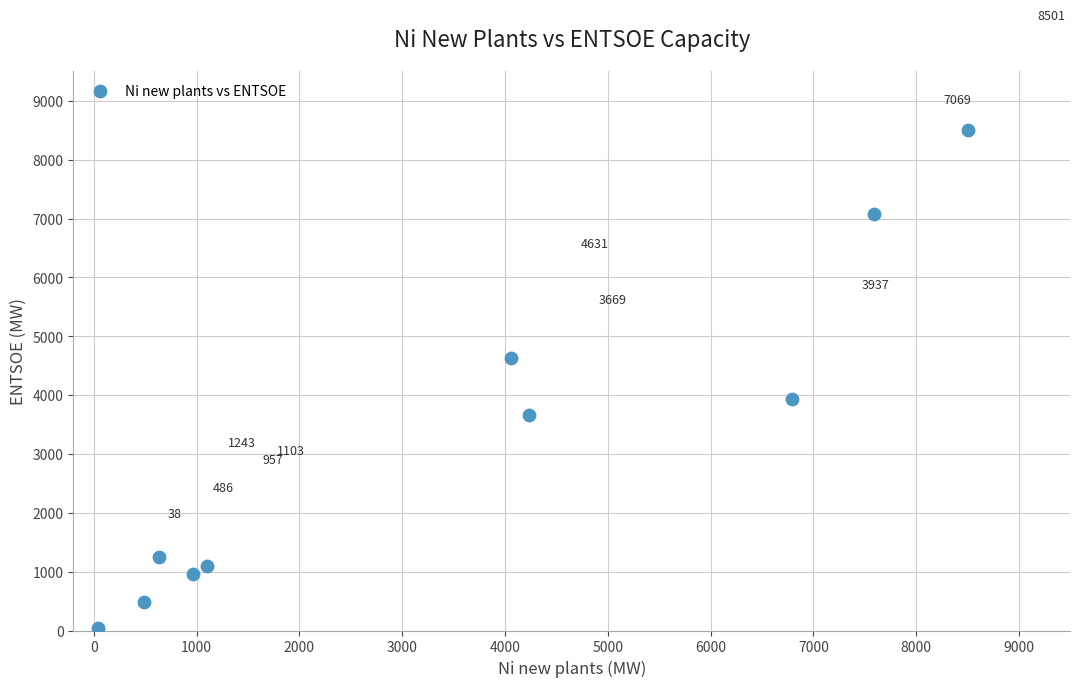

What is the average Y value?

3163